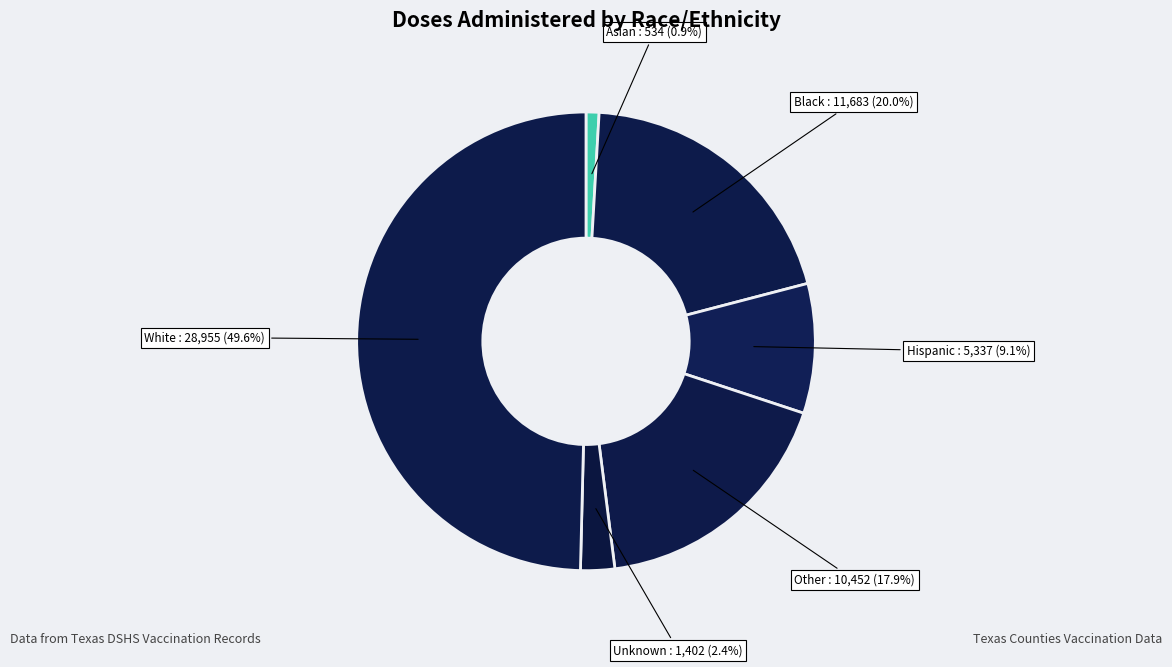

To the nearest percent, what is the average slice percentage?

17%